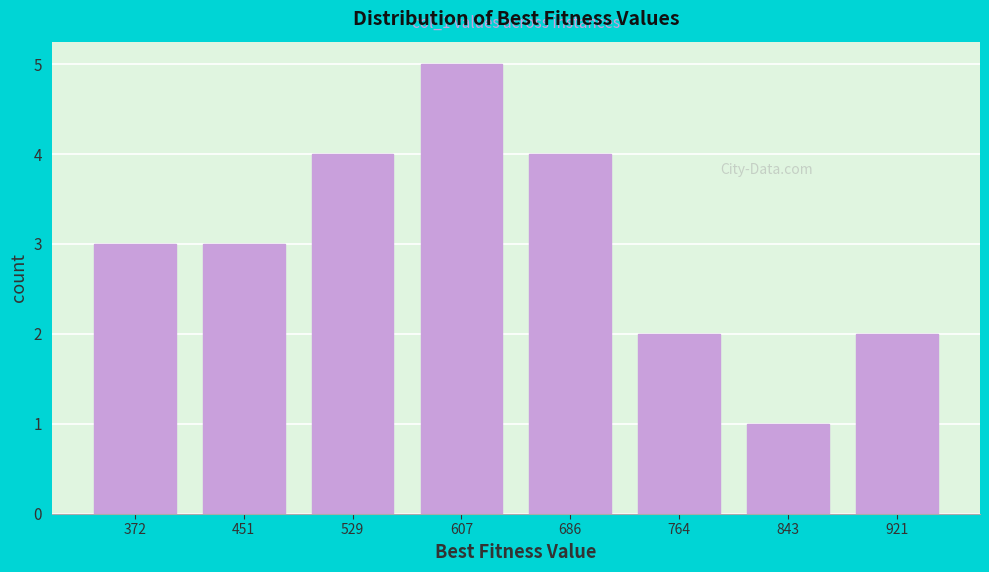

Which range on the x-axis has the tallest bar?

570 to 650